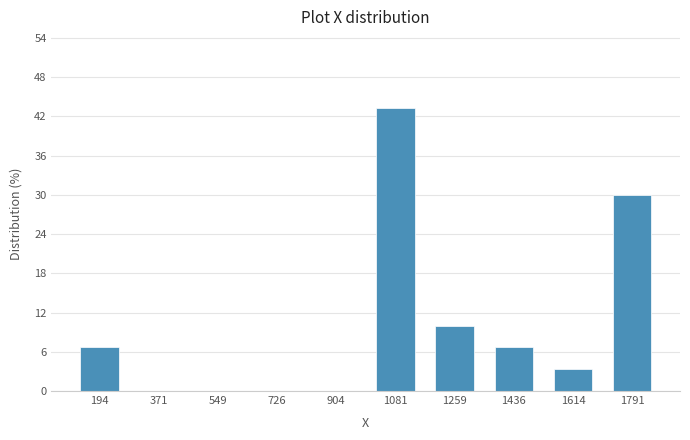

Reading left to right, transcribe all the data shown in this chart.

194=6.7	371=0.0	549=0.0	726=0.0	904=0.0	1081=43.3	1259=10.0	1436=6.7	1614=3.3	1791=30.0